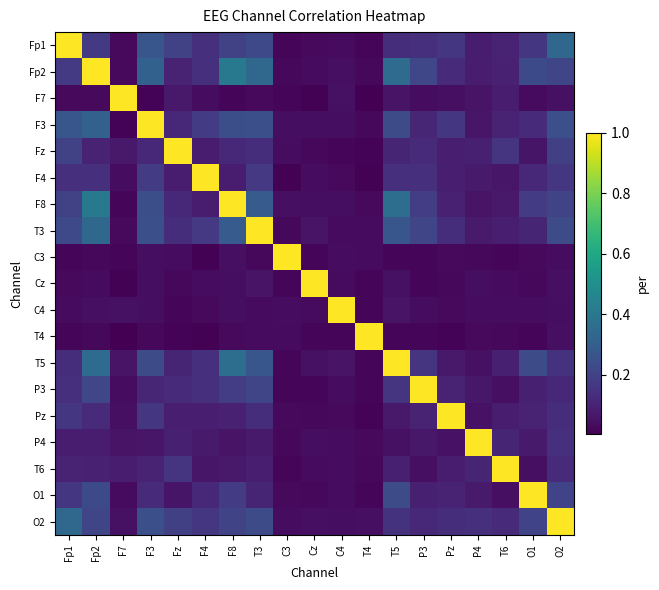

At how many categories does at least one series exceed 0?

19